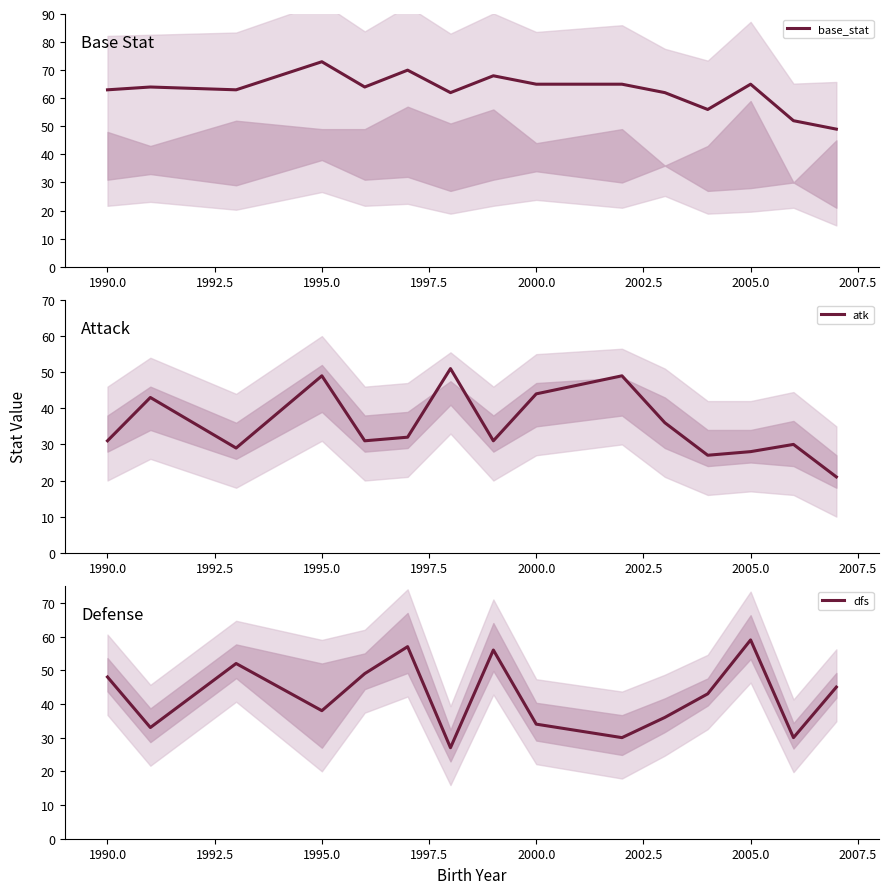

How many values in the dfs series are below 43?

7